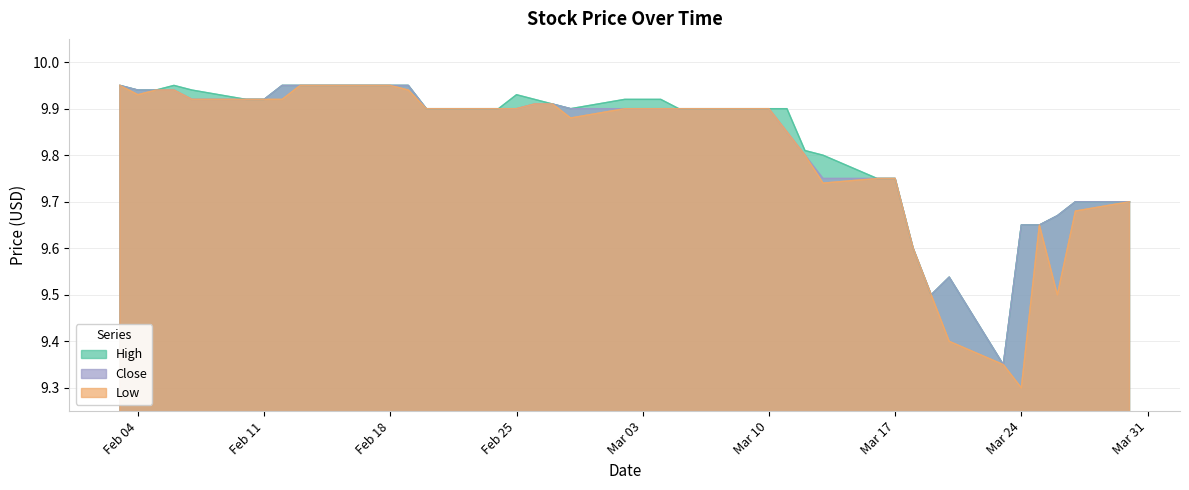

What is the greatest value displayed?

9.9